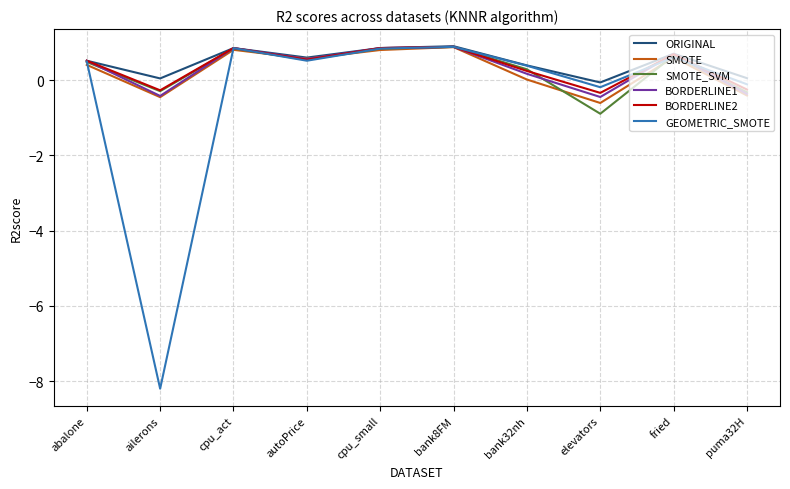

How many lines are shown in the chart?

6